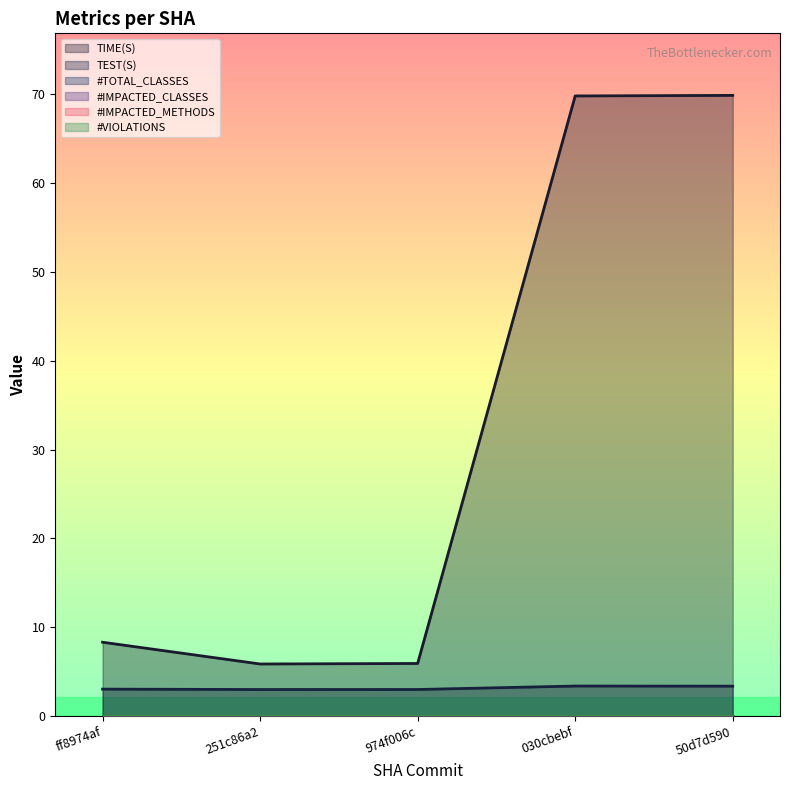

What is the label of the 3rd point from the right?

974f006c